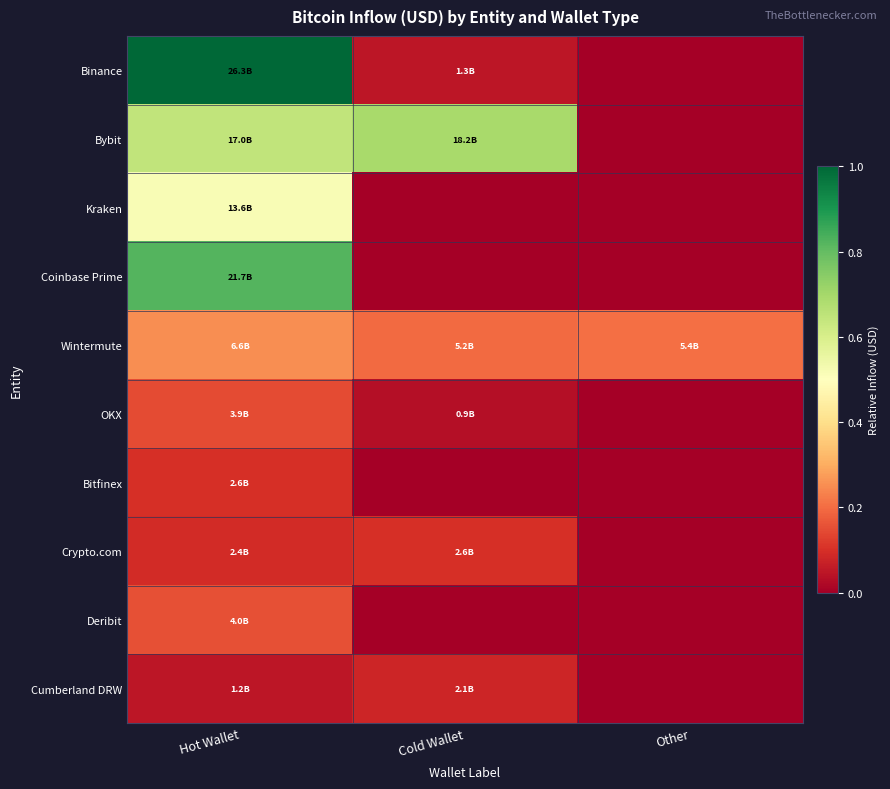

What is the greatest value displayed?

1.0